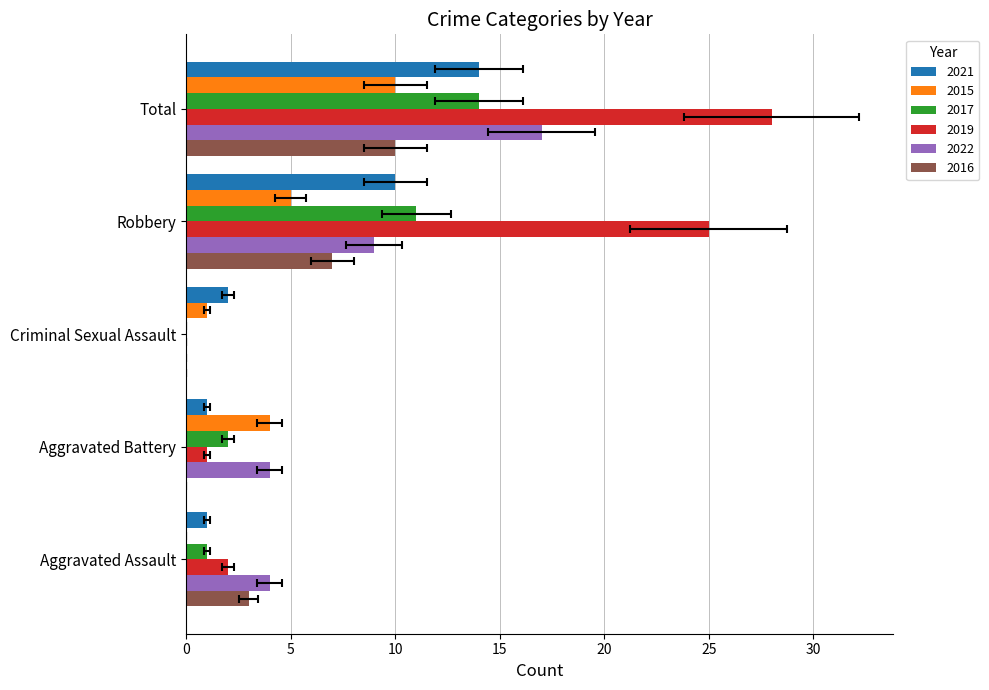

Which category has the lowest value in the 2016 series?

Aggravated Battery